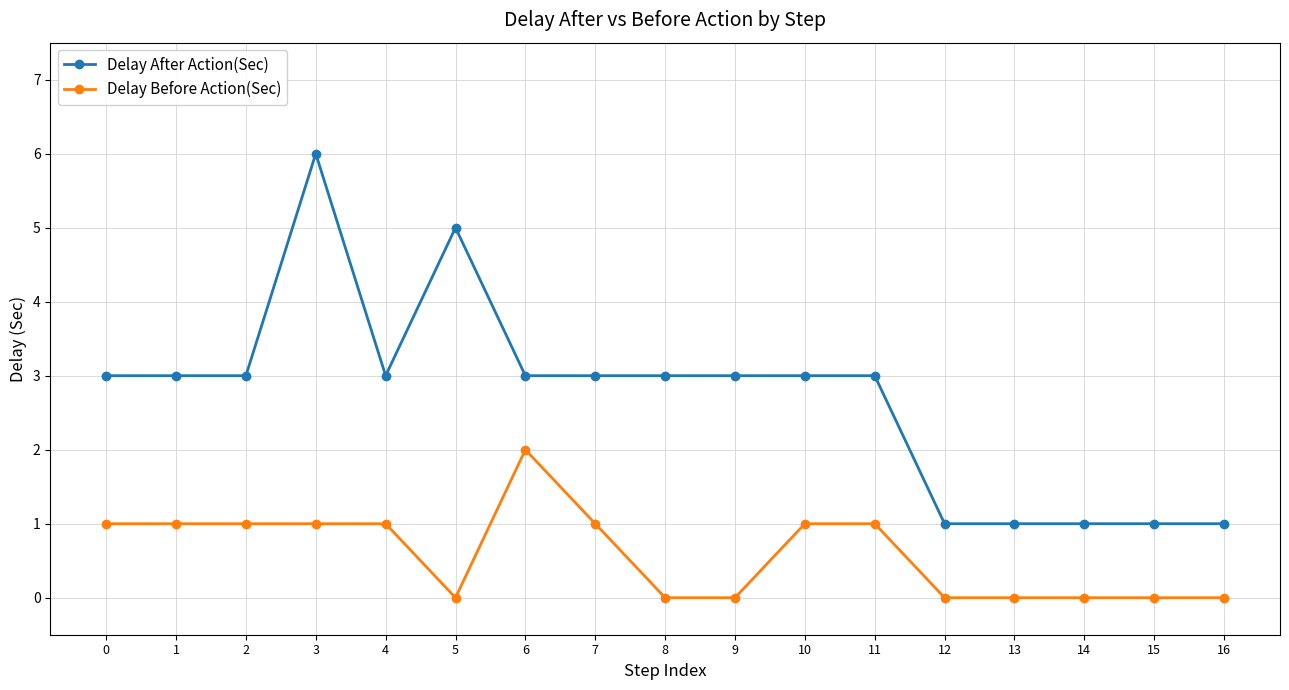

Between 3 and 7, which series saw the biggest shift?

Delay After Action(Sec)